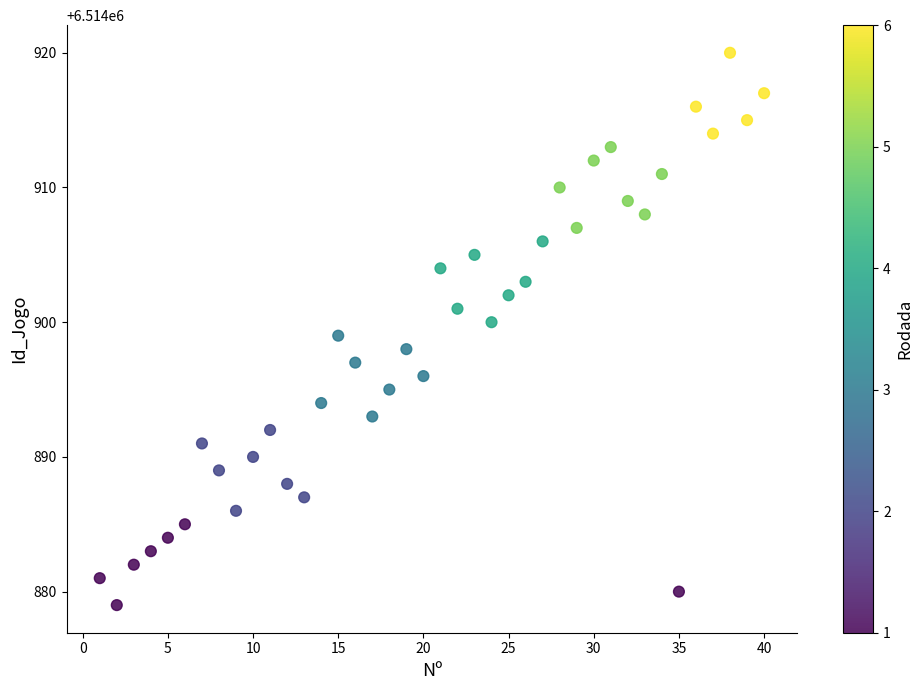

What is the range of X values (max minus min)?

39